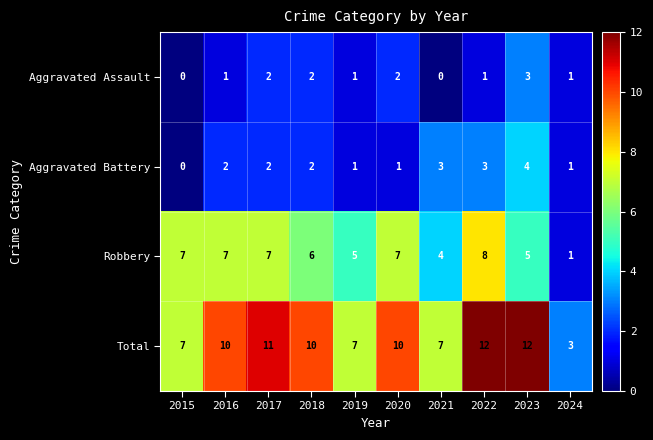

List the series in order of their peak value, highest first.

Total, Robbery, Aggravated Battery, Aggravated Assault